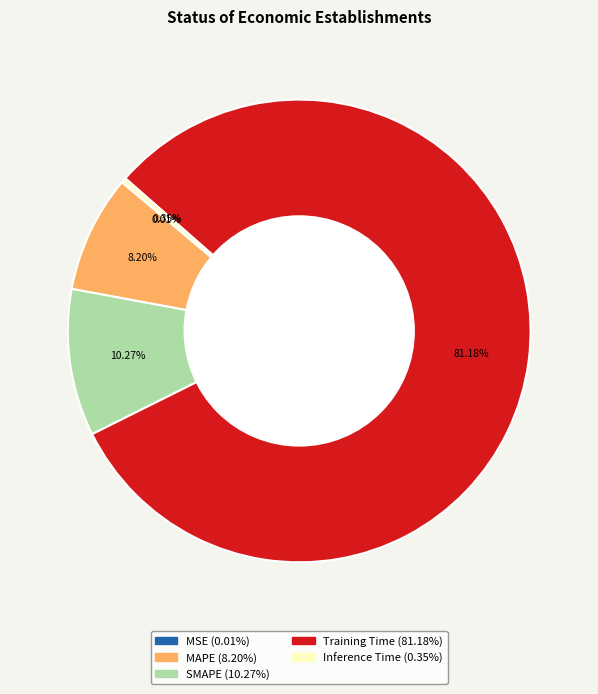

To the nearest percent, what portion does SMAPE represent?

10%